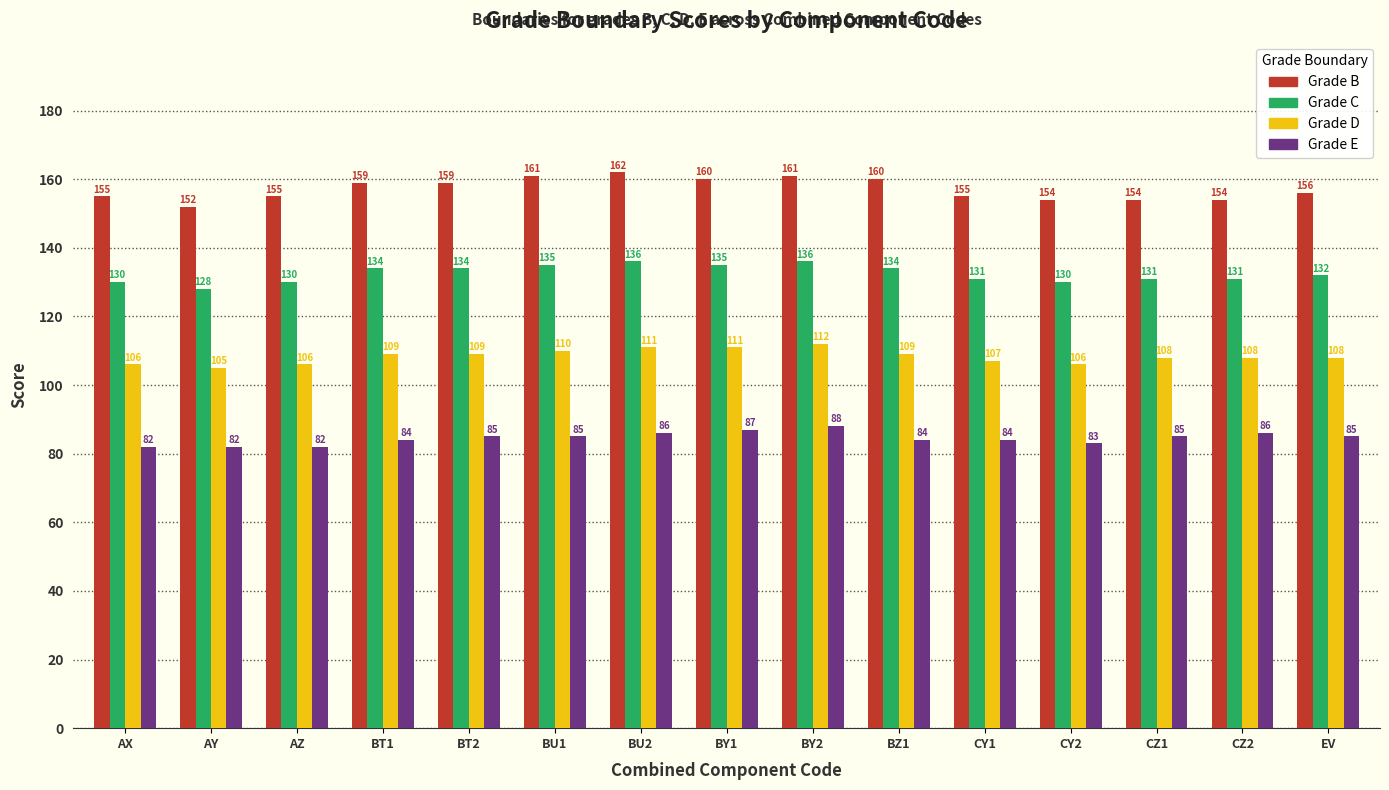

Reading left to right, what are all the values shown in this chart?

B: AX=155	AY=152	AZ=155	BT1=159	BT2=159	BU1=161	BU2=162	BY1=160	BY2=161	BZ1=160	CY1=155	CY2=154	CZ1=154	CZ2=154	EV=156
C: AX=130	AY=128	AZ=130	BT1=134	BT2=134	BU1=135	BU2=136	BY1=135	BY2=136	BZ1=134	CY1=131	CY2=130	CZ1=131	CZ2=131	EV=132
D: AX=106	AY=105	AZ=106	BT1=109	BT2=109	BU1=110	BU2=111	BY1=111	BY2=112	BZ1=109	CY1=107	CY2=106	CZ1=108	CZ2=108	EV=108
E: AX=82	AY=82	AZ=82	BT1=84	BT2=85	BU1=85	BU2=86	BY1=87	BY2=88	BZ1=84	CY1=84	CY2=83	CZ1=85	CZ2=86	EV=85